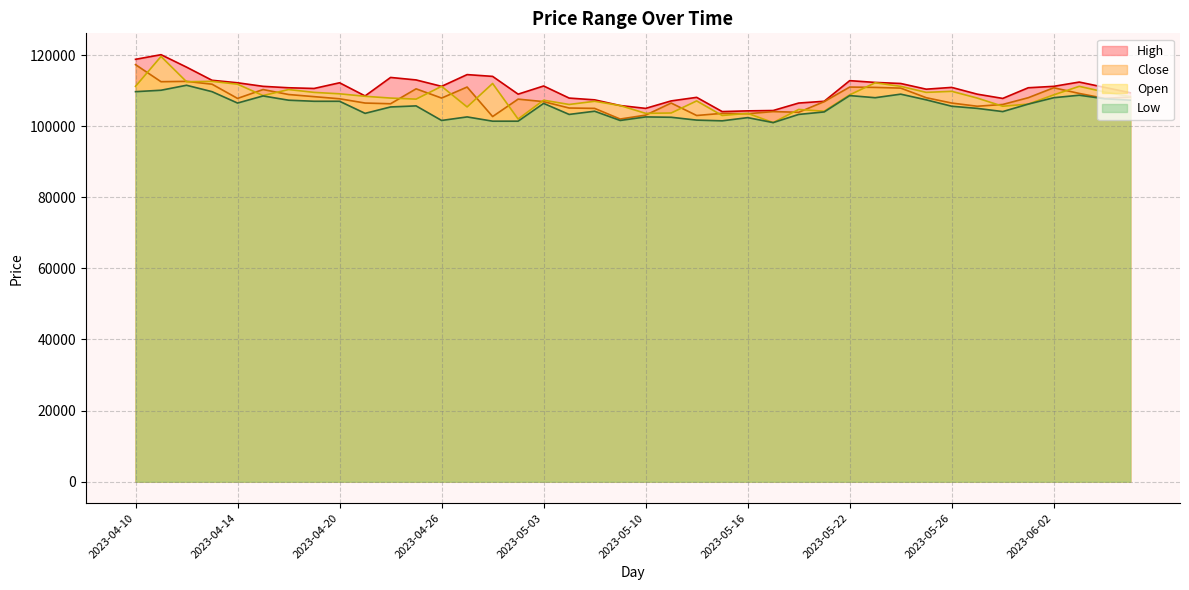

Between 2023-05-10 and 2023-04-27, which is larger?

2023-04-27